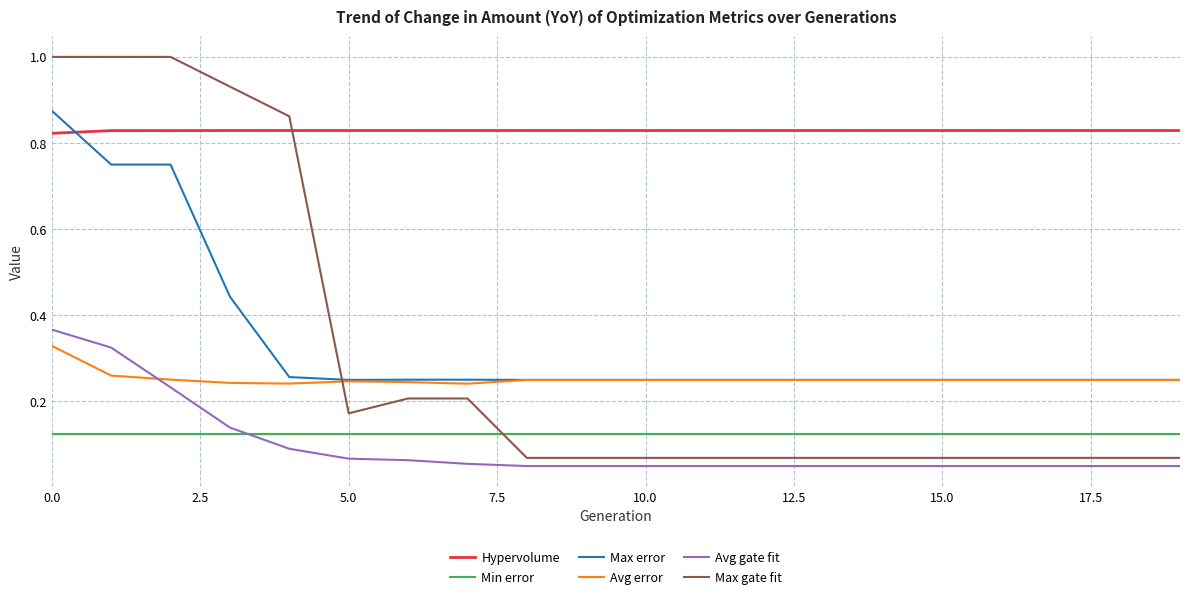

What is the sum of all Avg error values?

5.1